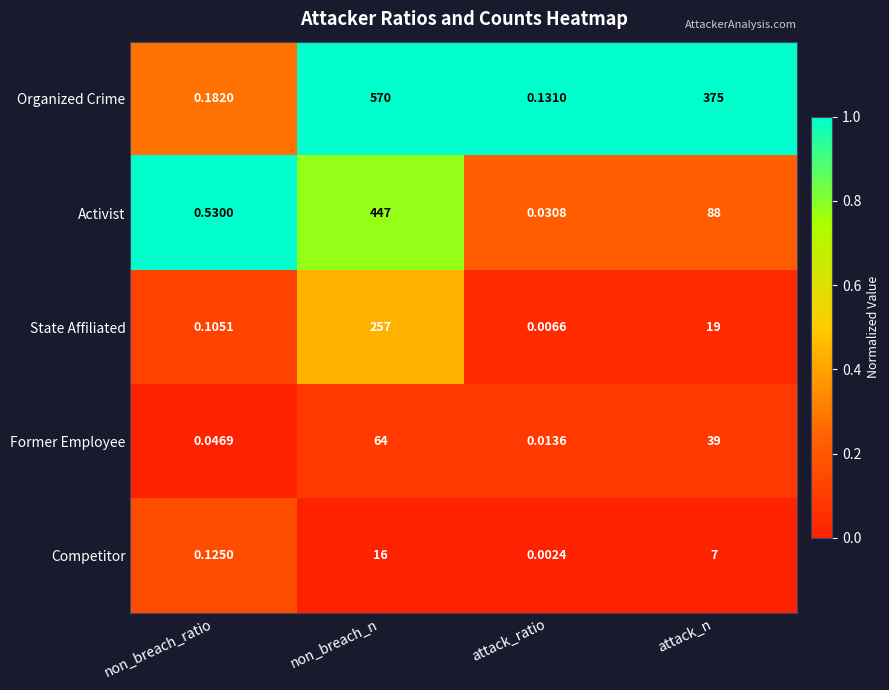

Which series changed the most between non_breach_ratio and attack_ratio?

Activist